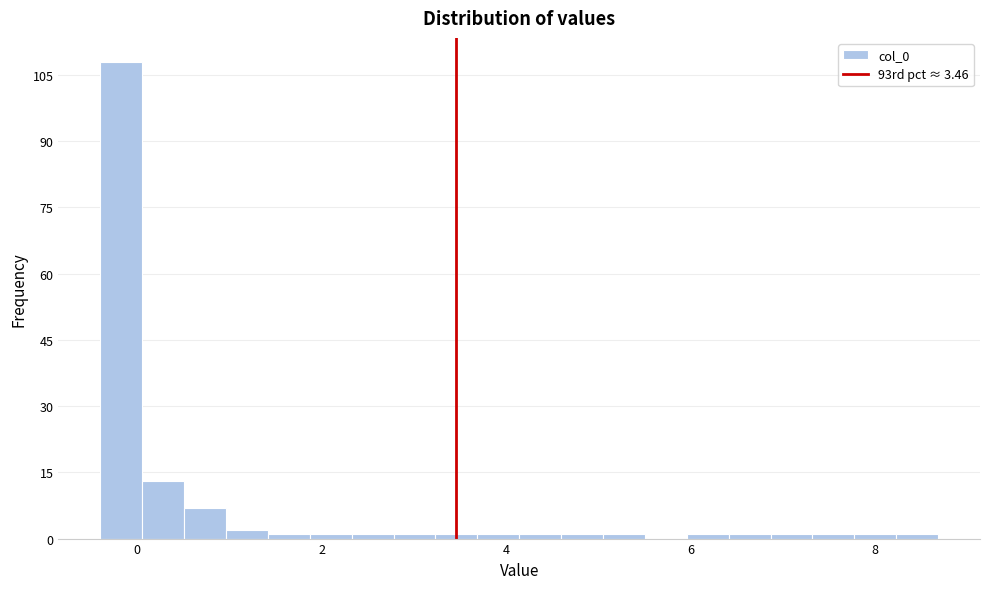

Around what value on the x-axis is the tallest bar? Give the approximate position of its centre, as read against the axis.

-0.2